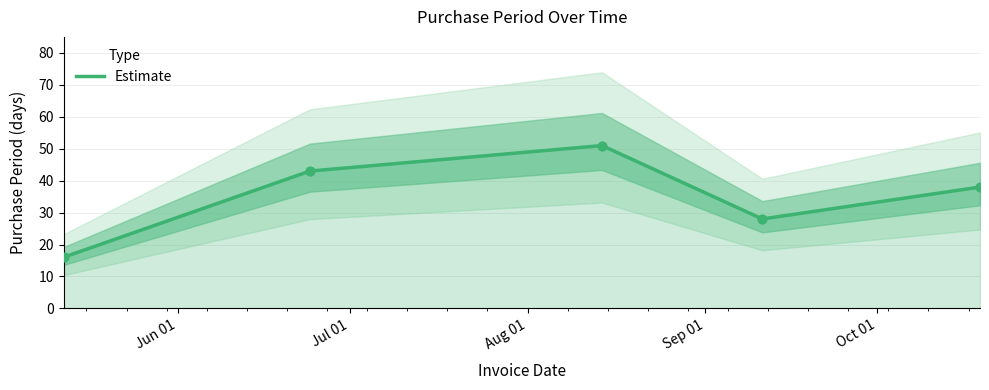

Between Sep 01 and Aug 01, which is larger?

Aug 01